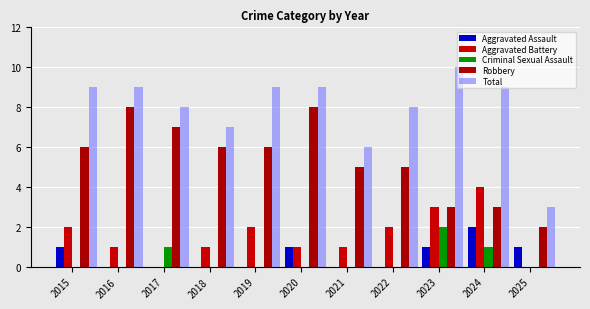

What is the difference between the maximum and minimum values in the Criminal Sexual Assault series?

2